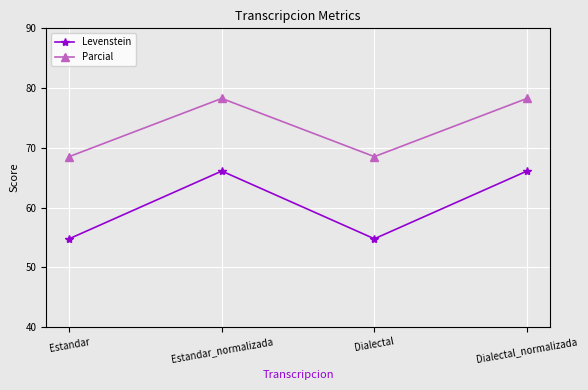

Is it true that Parcial equals 78.3 at Estandar_normalizada?

True